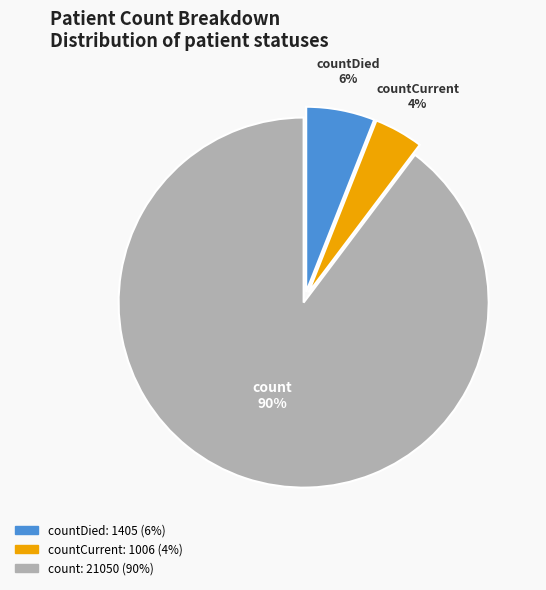

To the nearest percent, what is the average slice percentage?

33%